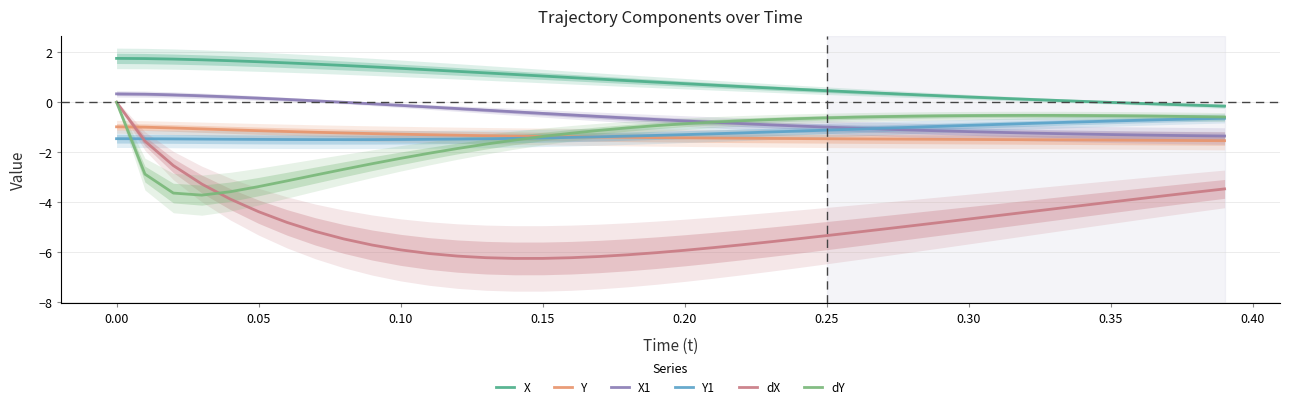

What is the minimum value for dY?

-3.7